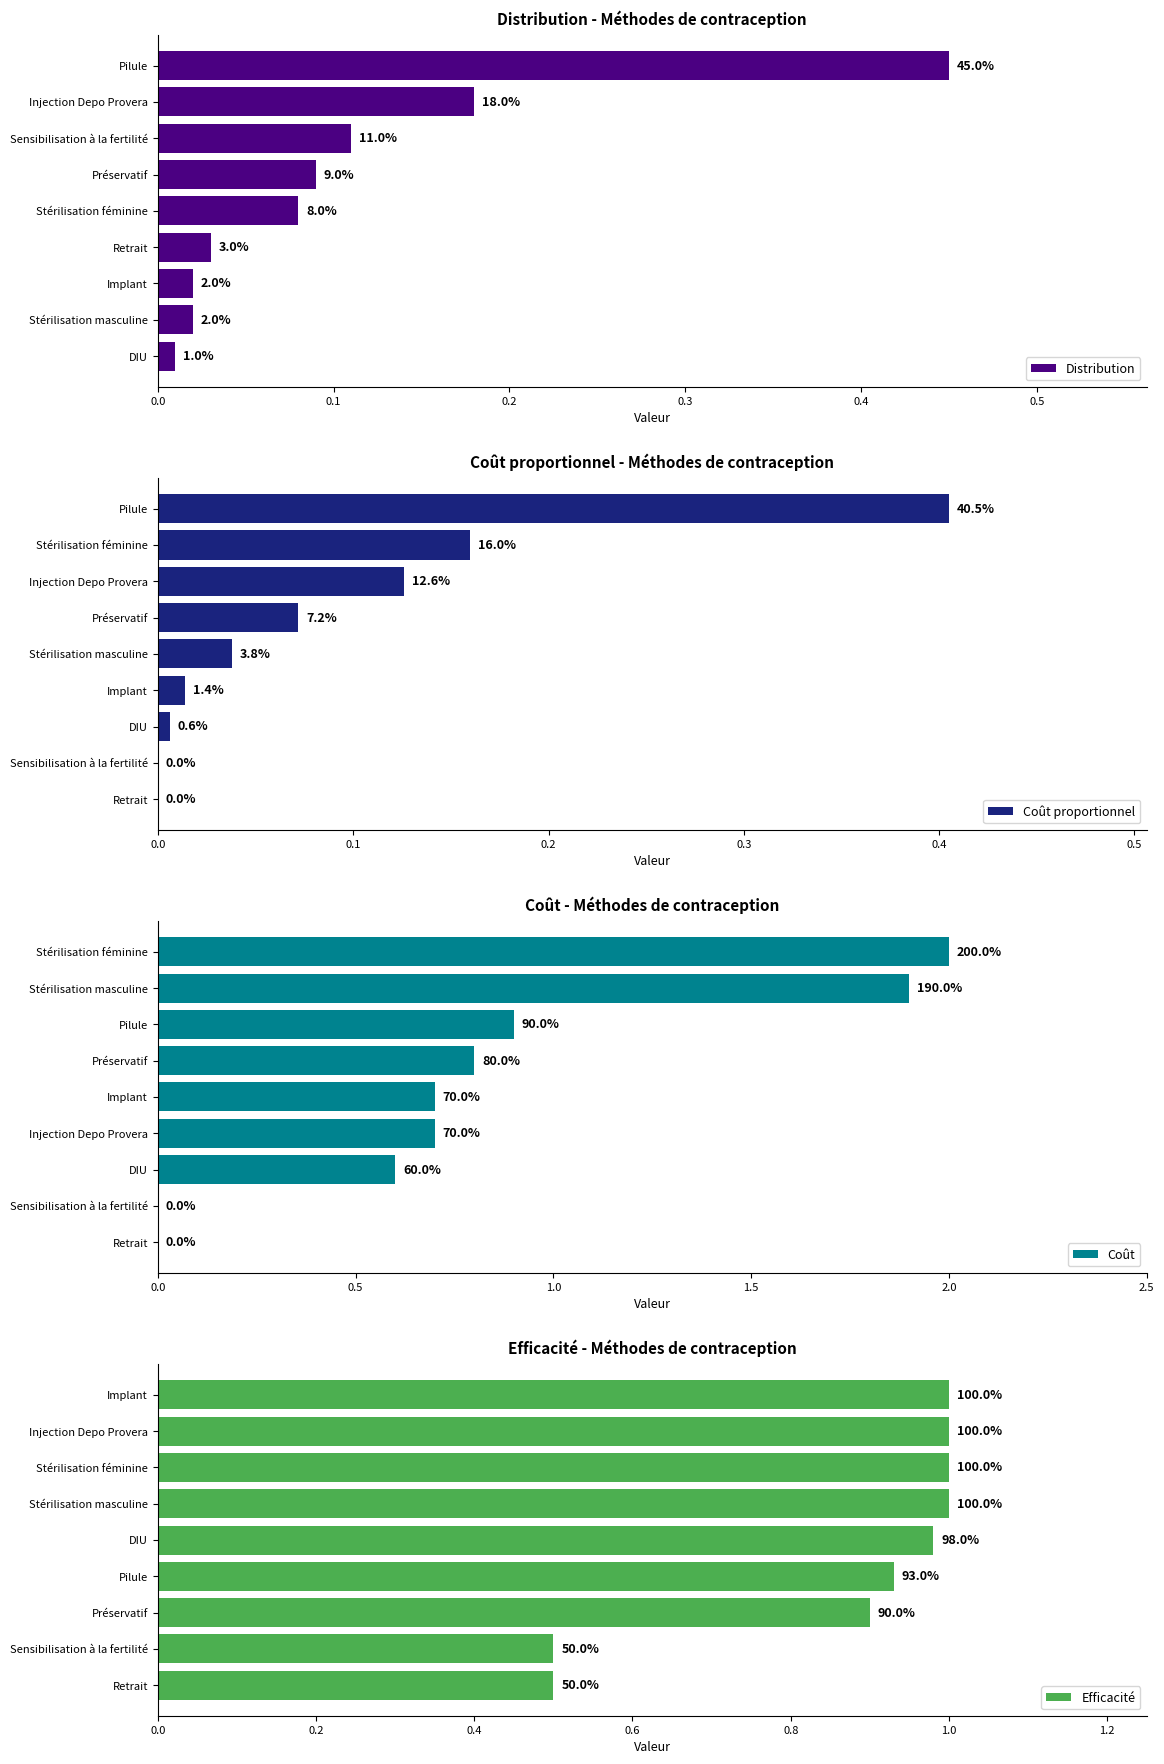

What is the difference between the second highest and minimum values in the Coût proportionnel series?

0.2